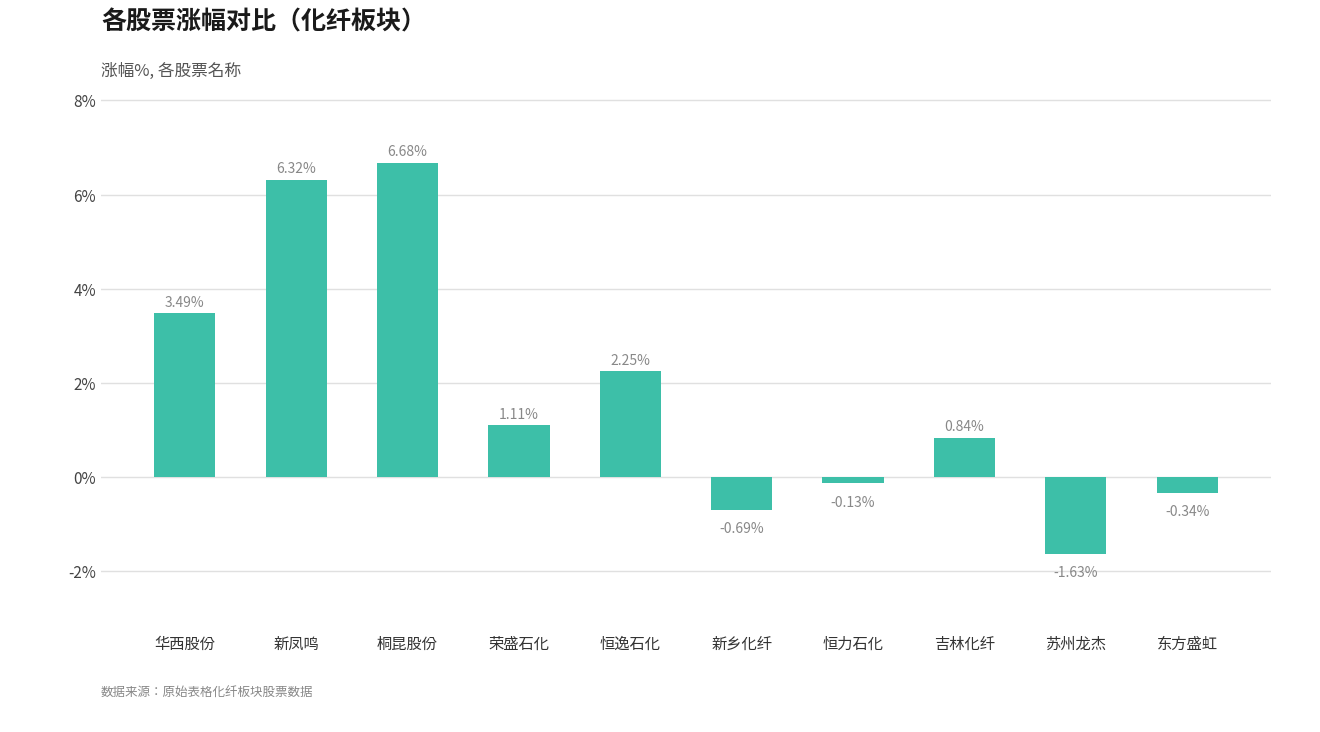

Between 恒力石化 and 恒逸石化, which is larger?

恒逸石化